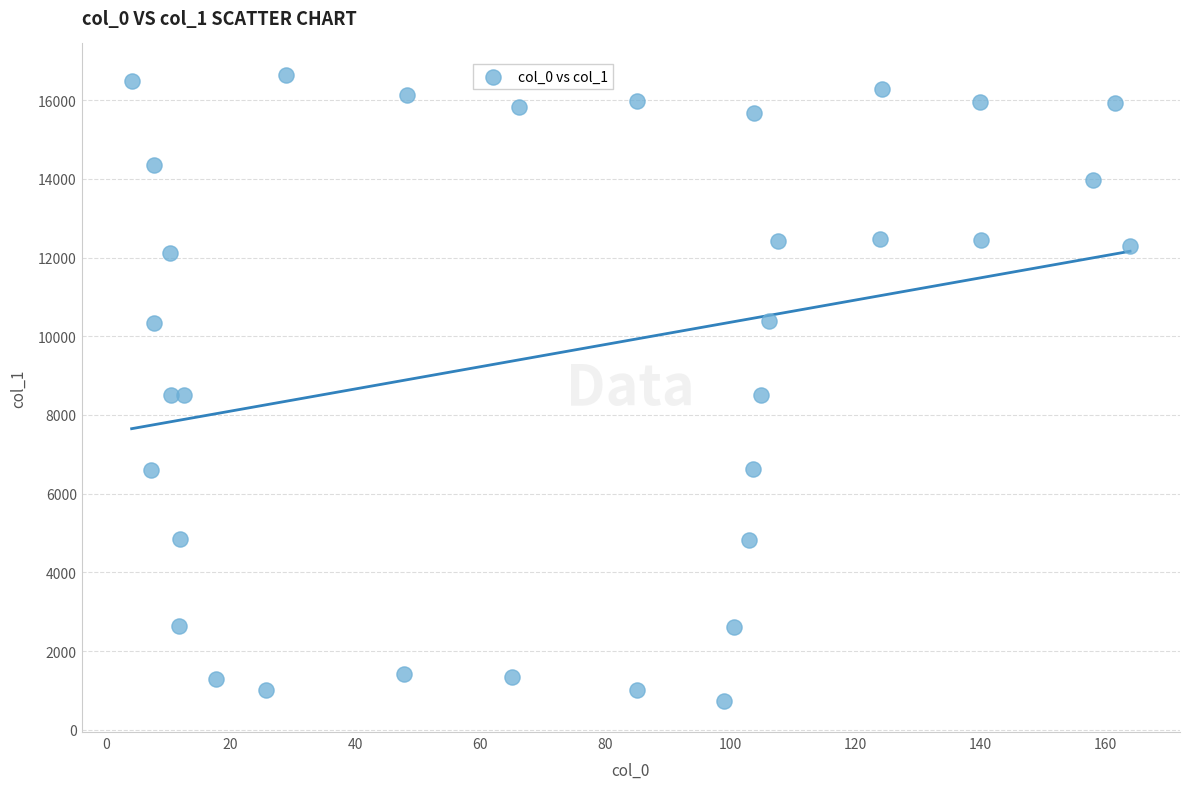

What is the range of Y values (max minus min)?

15902.9